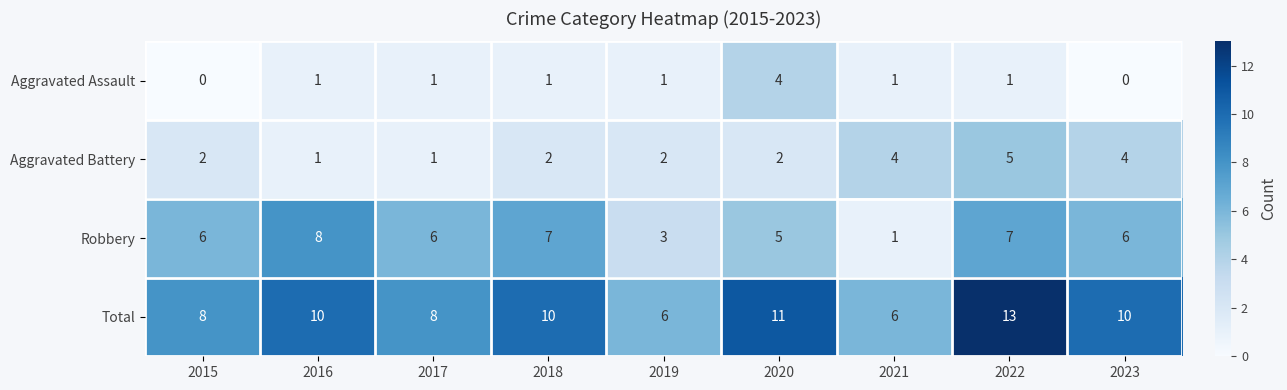

The value of Robbery at 2019 is 4. True or false?

False